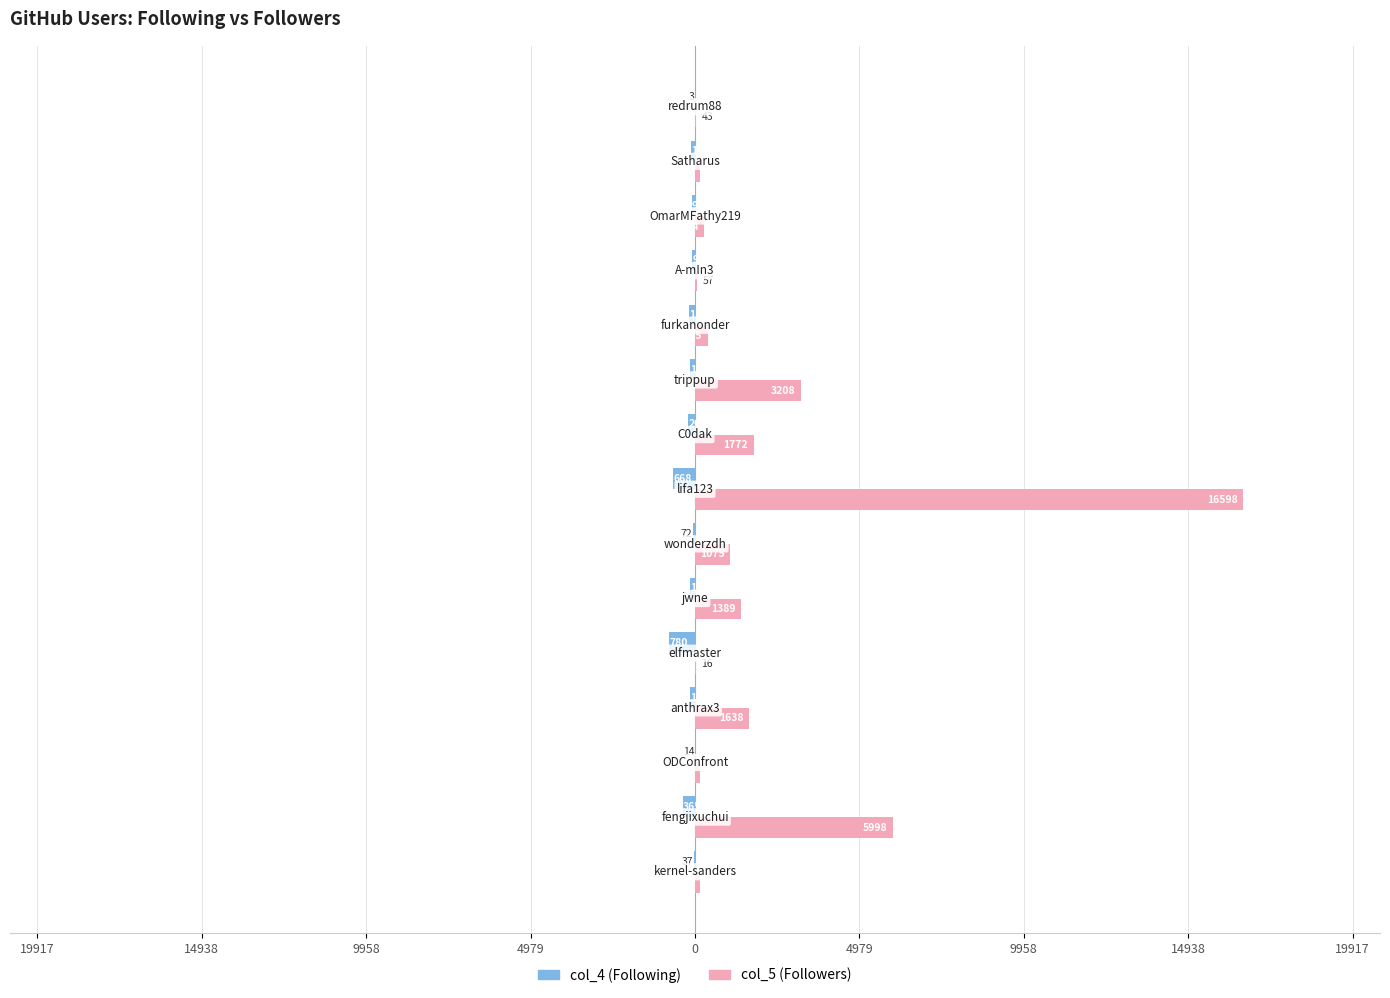

What is the difference between the second highest and minimum values in the col_5 (Followers) series?

5982